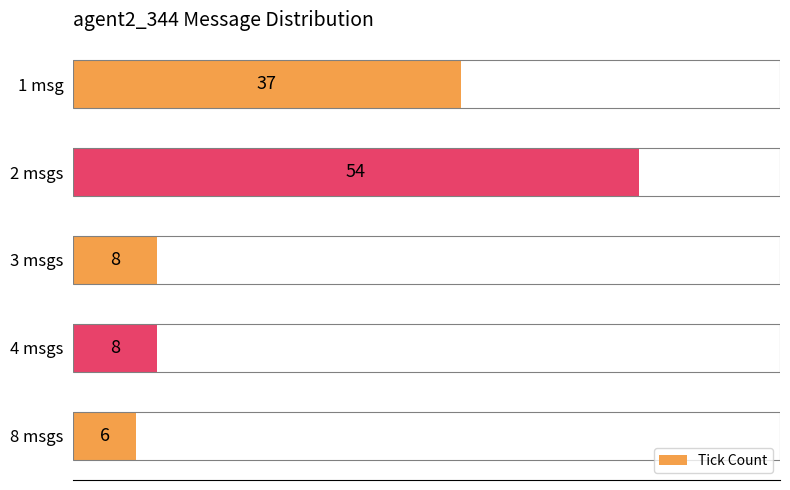

Reading top to bottom, extract all data points from this chart.

37	54	8	8	6